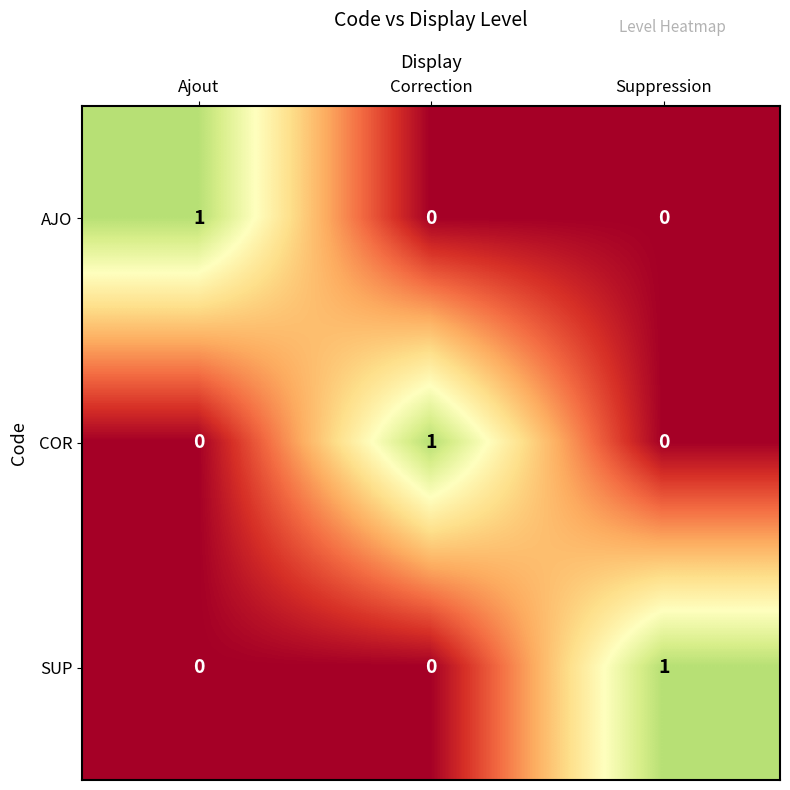

Count the AJO values in the range 0 to 1.

3